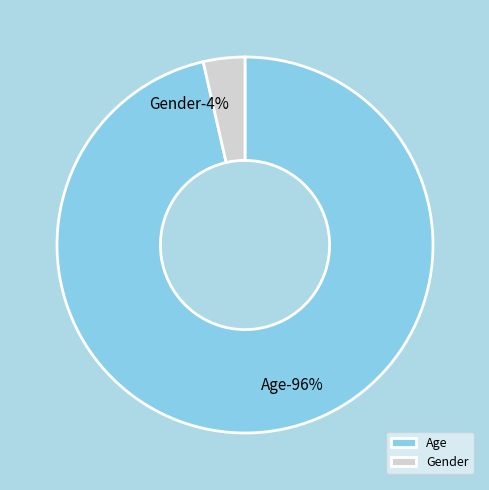

What is the majority slice?

Age